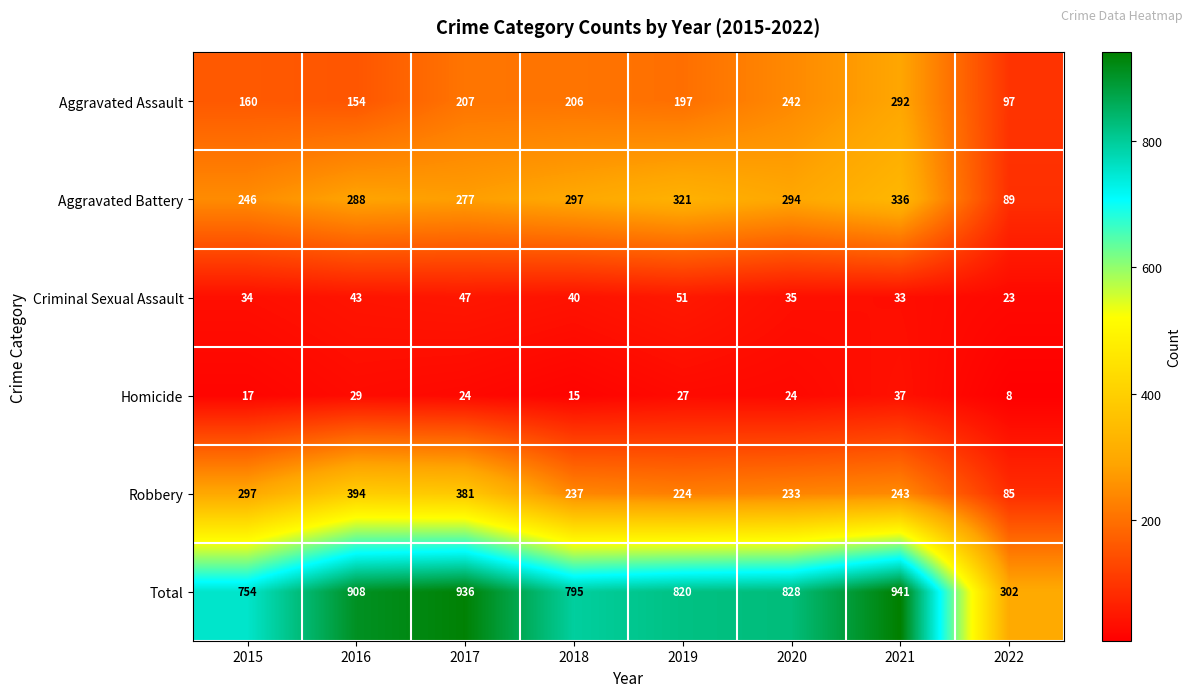

At which category is the sum across all series the highest?

2021